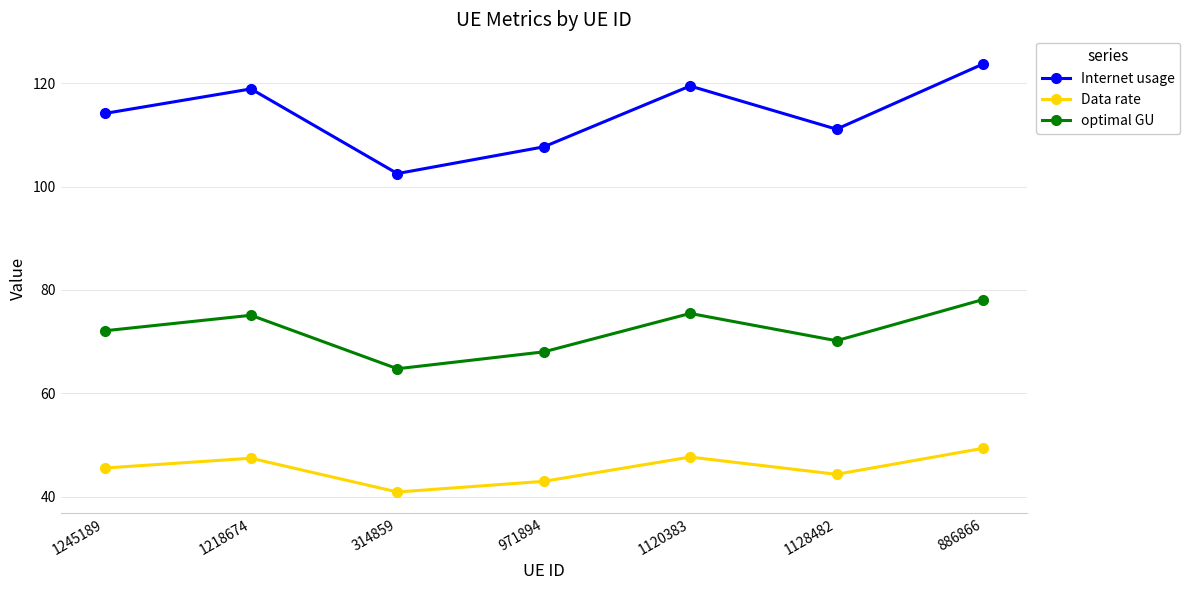

Rank the series by their average value, from lowest to highest.

Data rate, optimal GU, Internet usage